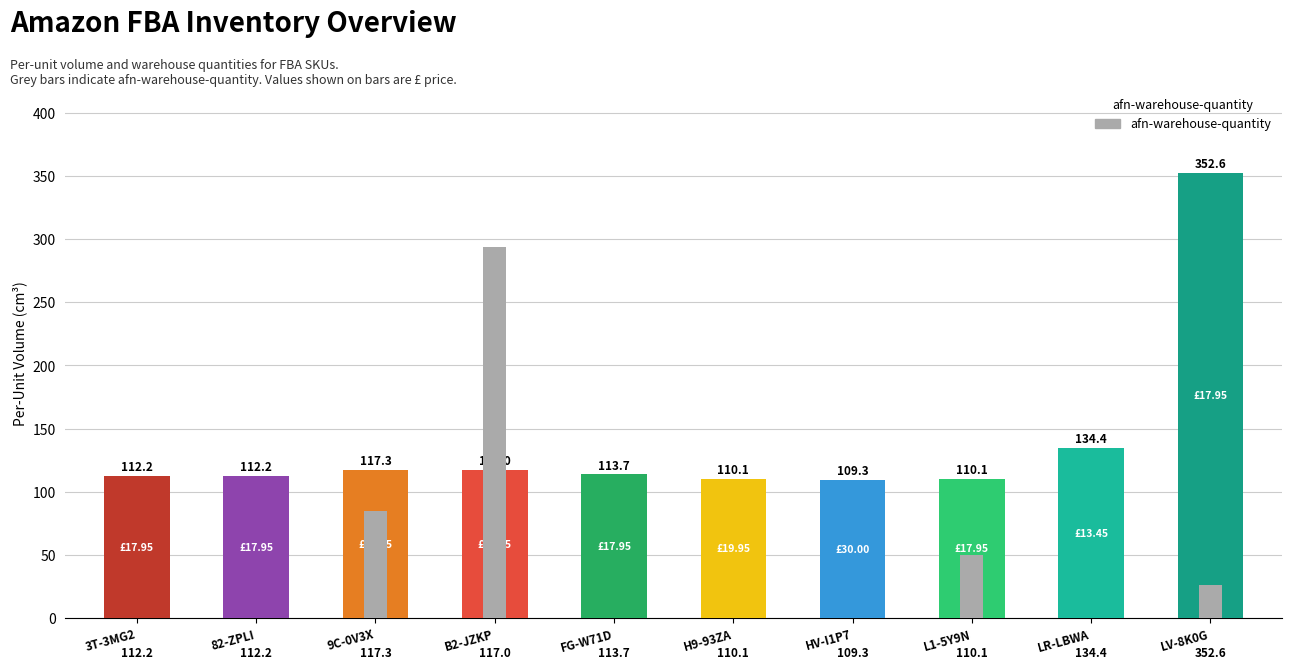

Rank the categories by value from lowest to highest.

3T-3MG2, 82-ZPLI, FG-W71D, H9-93ZA, HV-I1P7, LR-LBWA, LV-8K0G, L1-5Y9N, 9C-0V3X, B2-JZKP